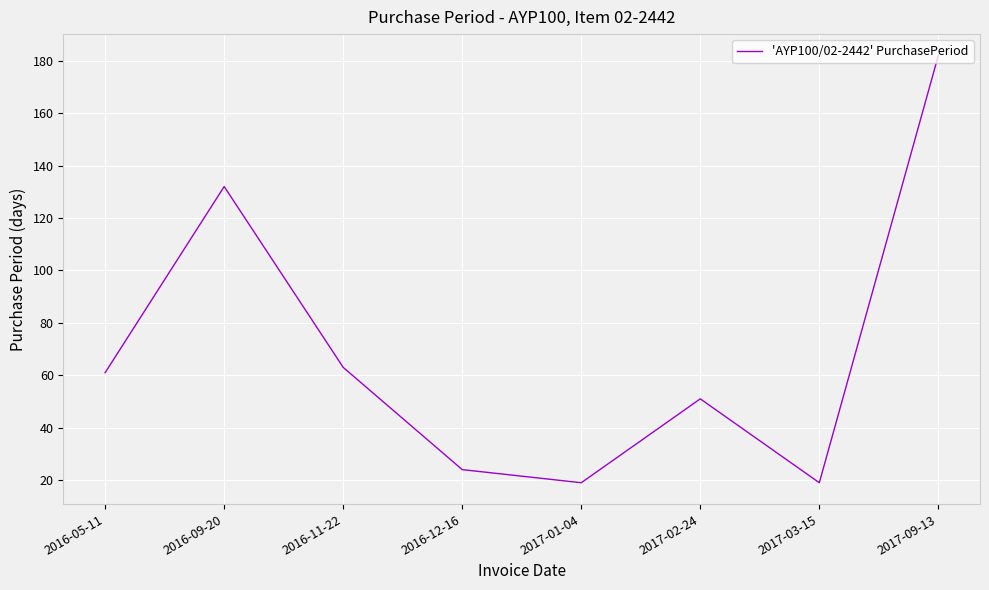

What is the maximum value shown in the chart?

182